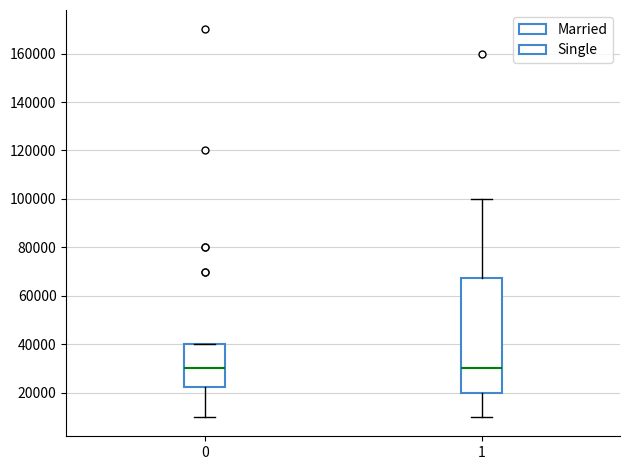

Where does the upper whisker of the box at x = 1 end on the y-axis? The values are not printed on the chart, so give them approximately, as read against the axis.

100000